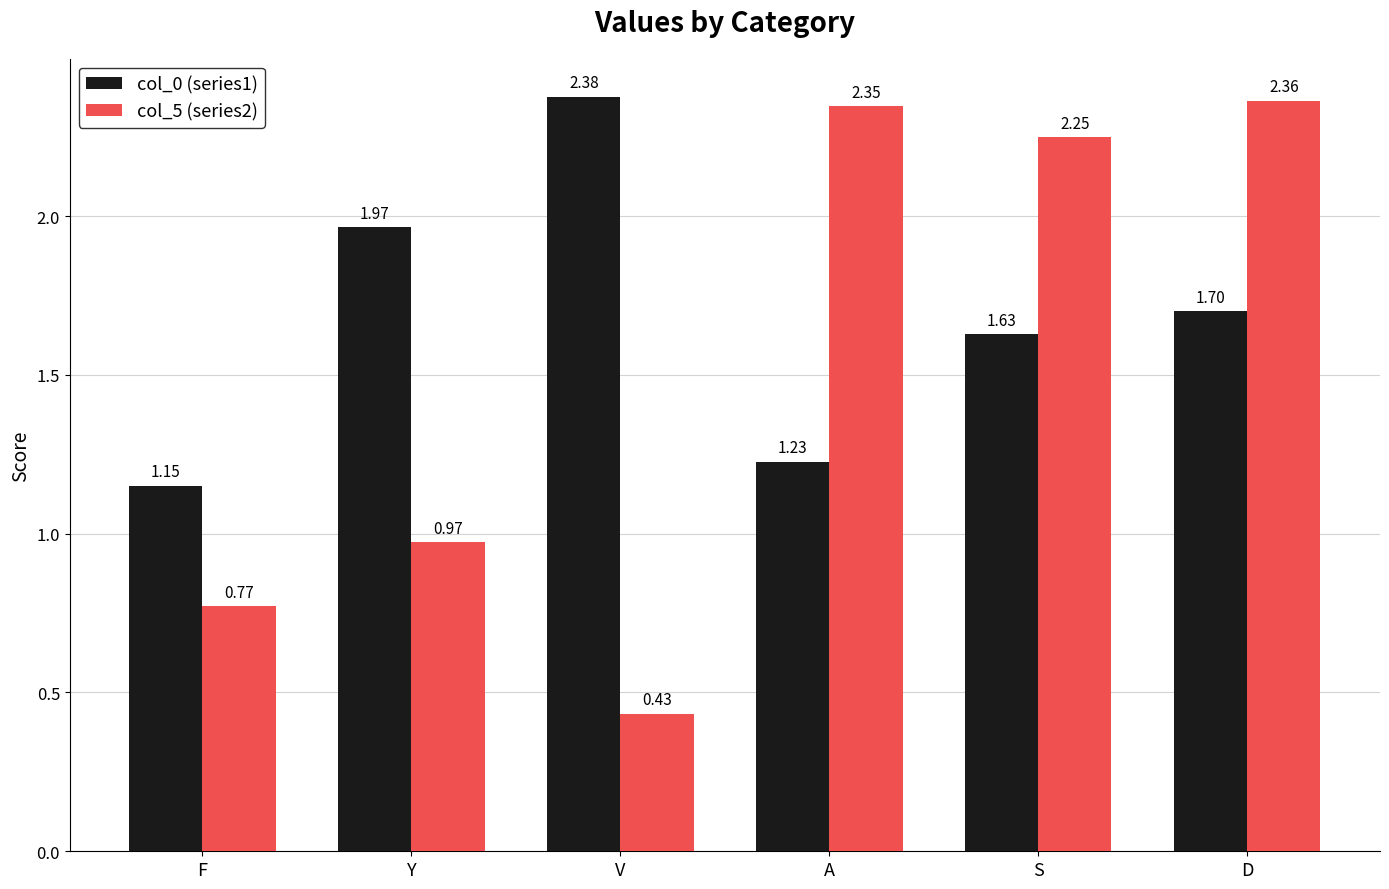

At which label does col_5 (series2) first exceed 2?

A